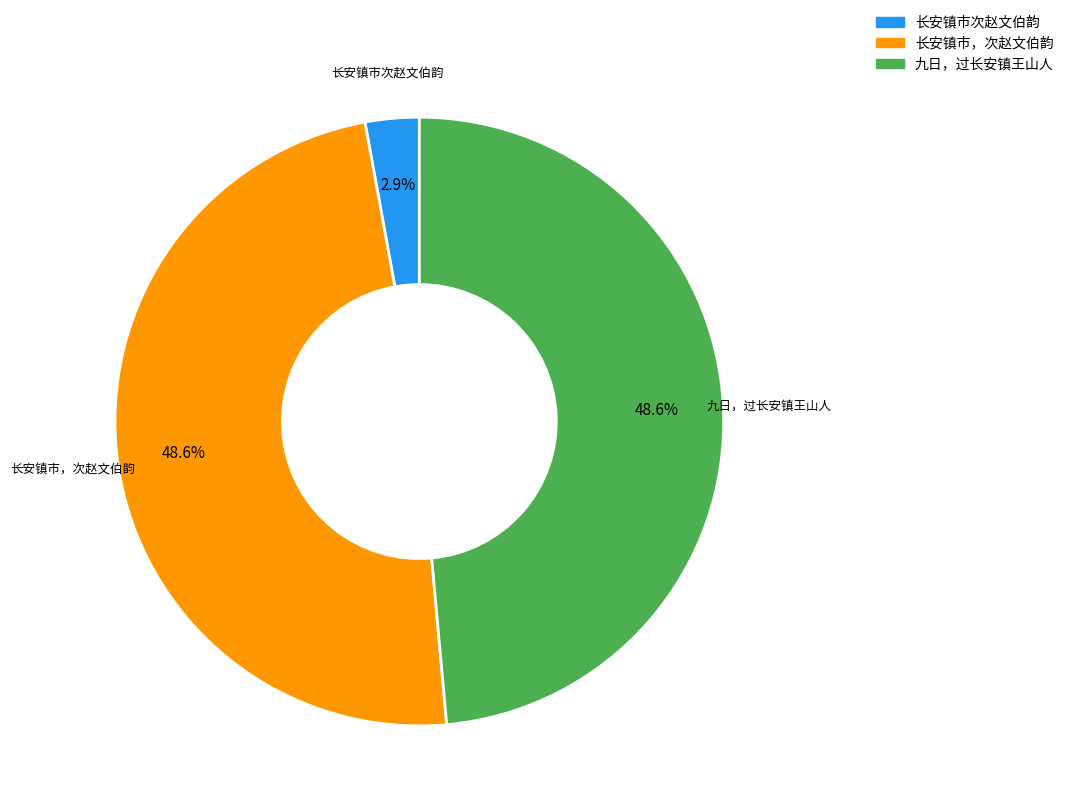

To the nearest percent, what is the difference between the 长安镇市，次赵文伯韵 and 长安镇市次赵文伯韵 slice percentages?

46%